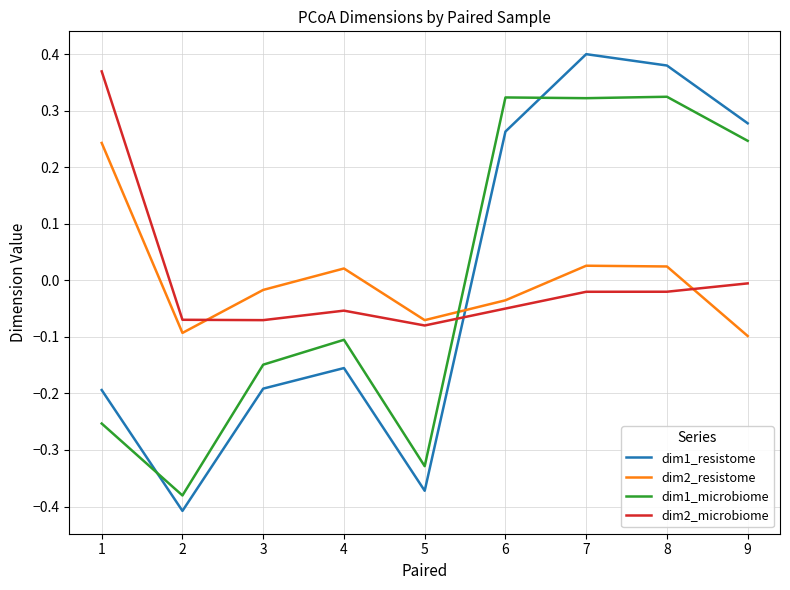

What is the difference between the maximum and minimum values in the dim1_microbiome series?

0.7